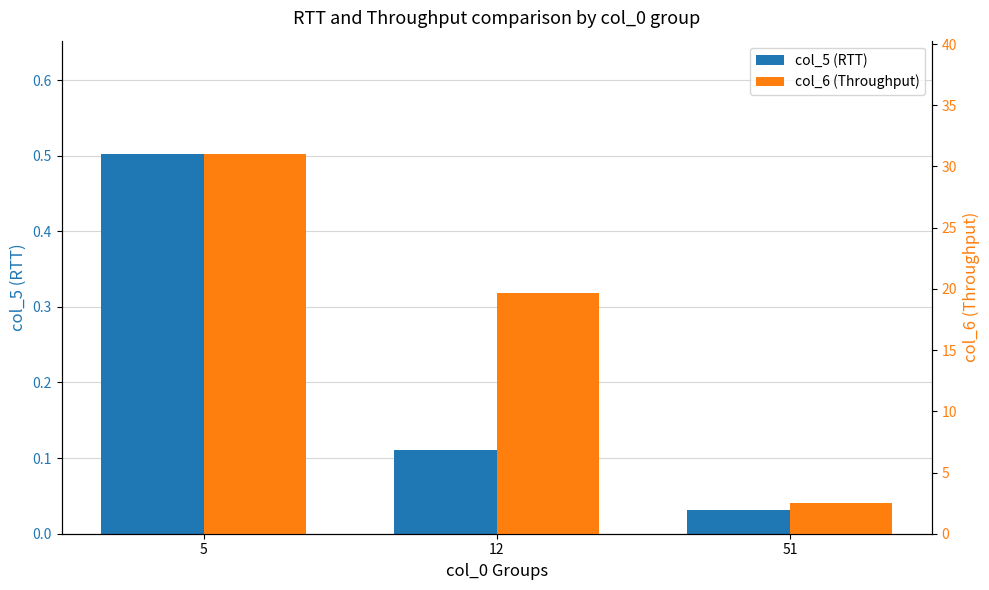

At which category is the sum across all series the highest?

5